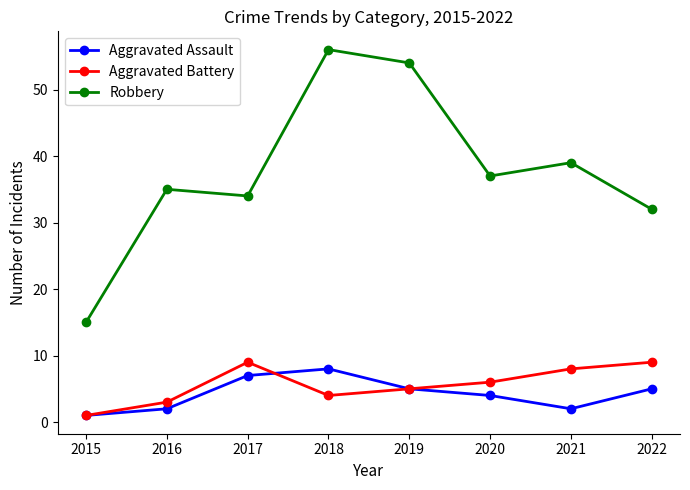

Reading left to right, list all the values displayed in this chart.

Aggravated Assault: 2015=1	2016=2	2017=7	2018=8	2019=5	2020=4	2021=2	2022=5
Aggravated Battery: 2015=1	2016=3	2017=9	2018=4	2019=5	2020=6	2021=8	2022=9
Robbery: 2015=15	2016=35	2017=34	2018=56	2019=54	2020=37	2021=39	2022=32